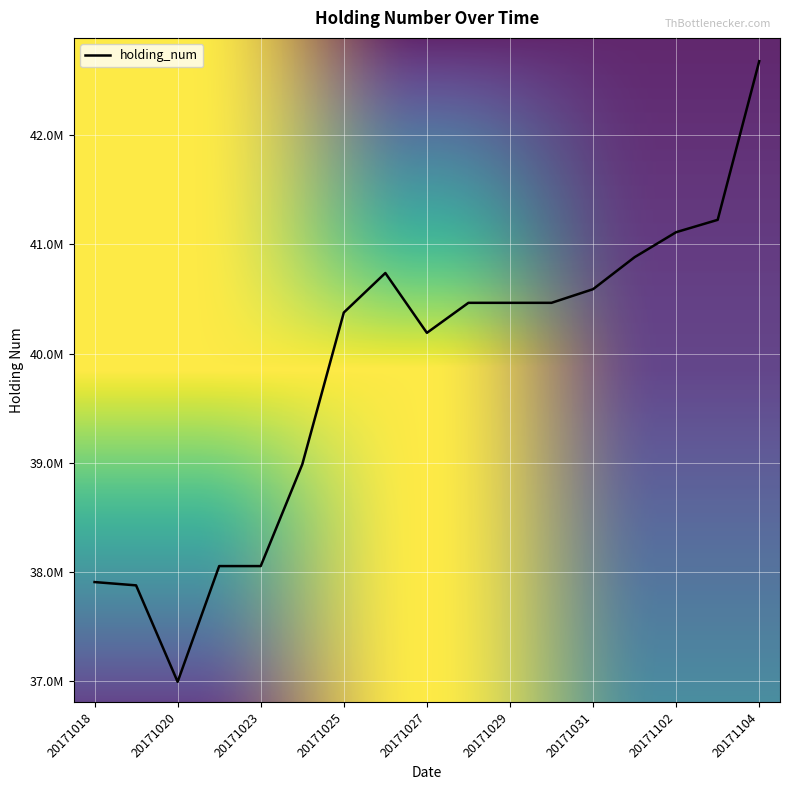

What is the smallest value displayed?

36994291